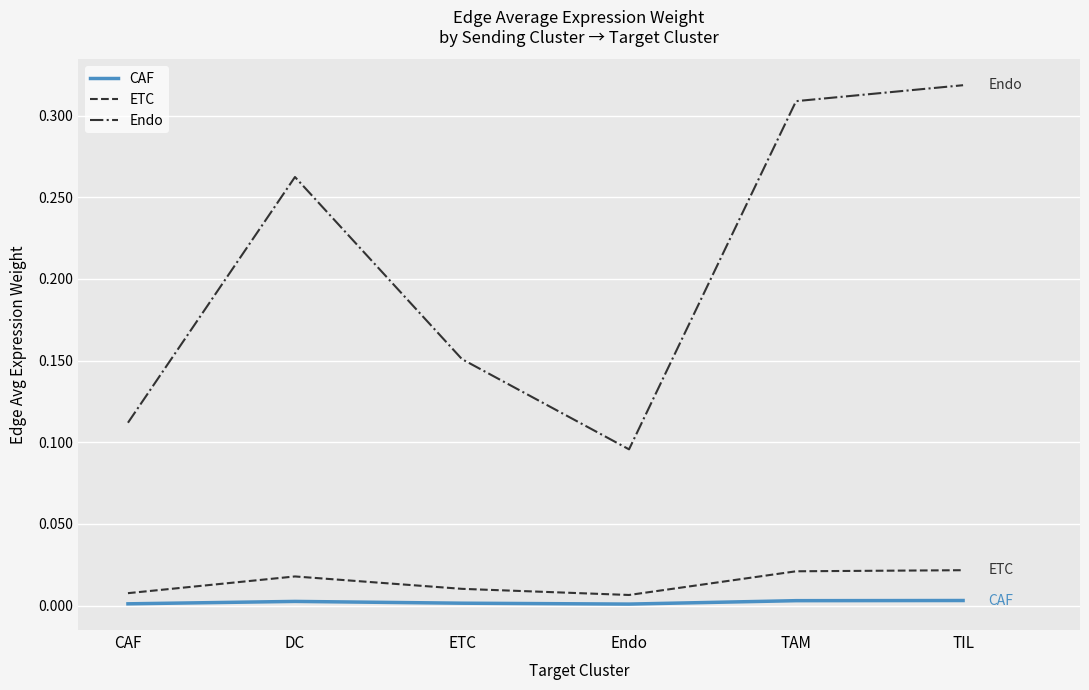

True or false: Endo and CAF intersect in this chart.

False